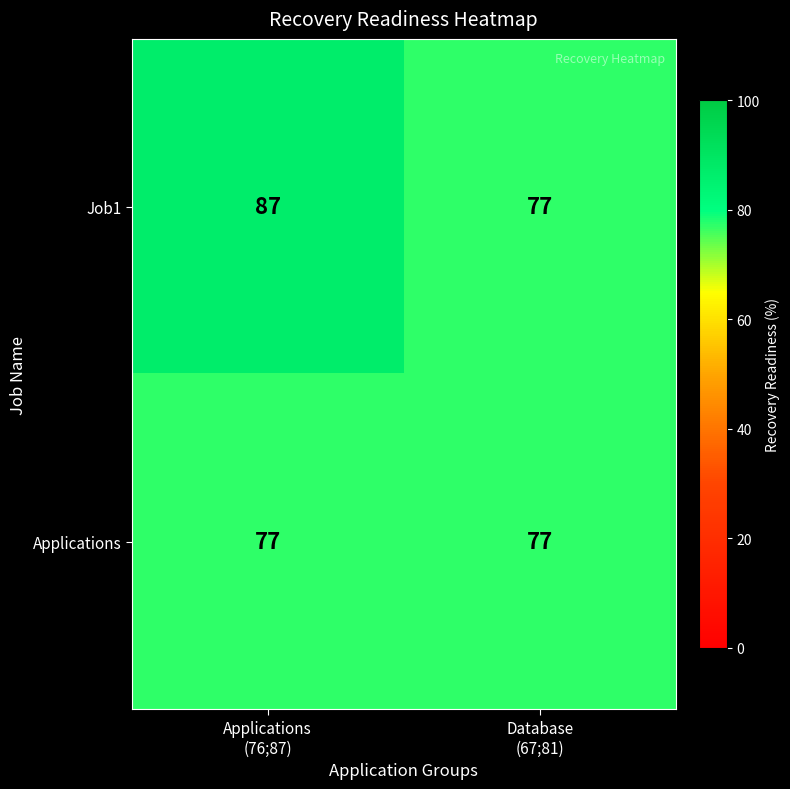

Which series has the largest range (max minus min)?

Job1